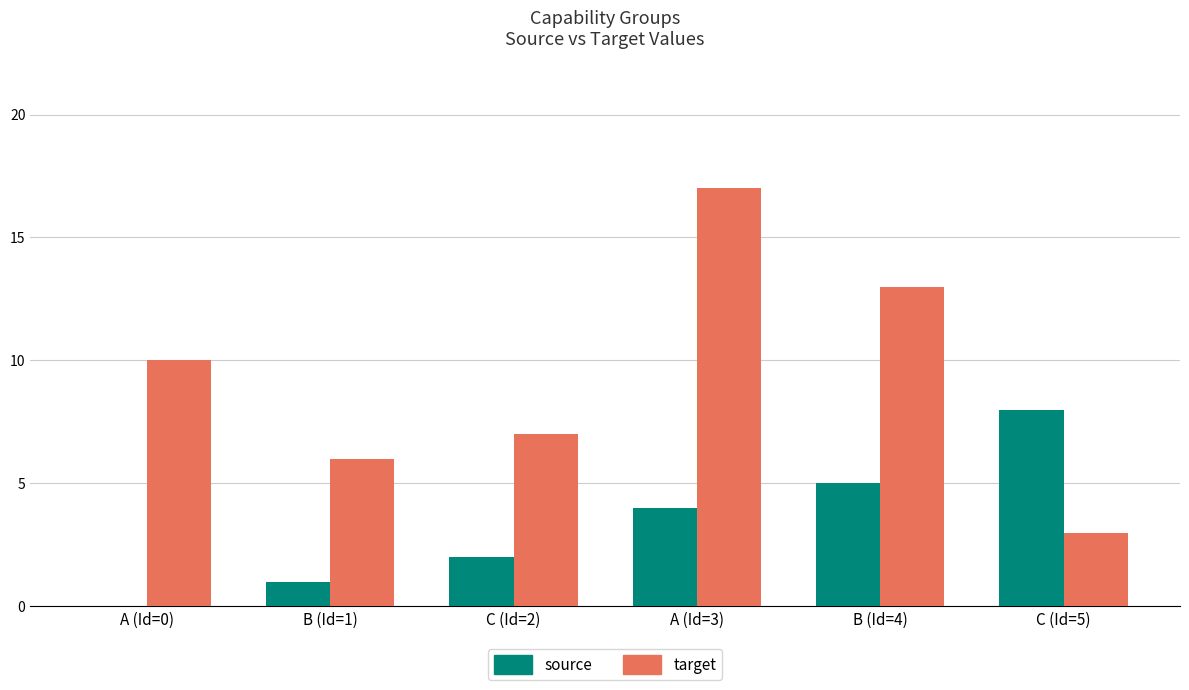

How many data points does each series have?

6